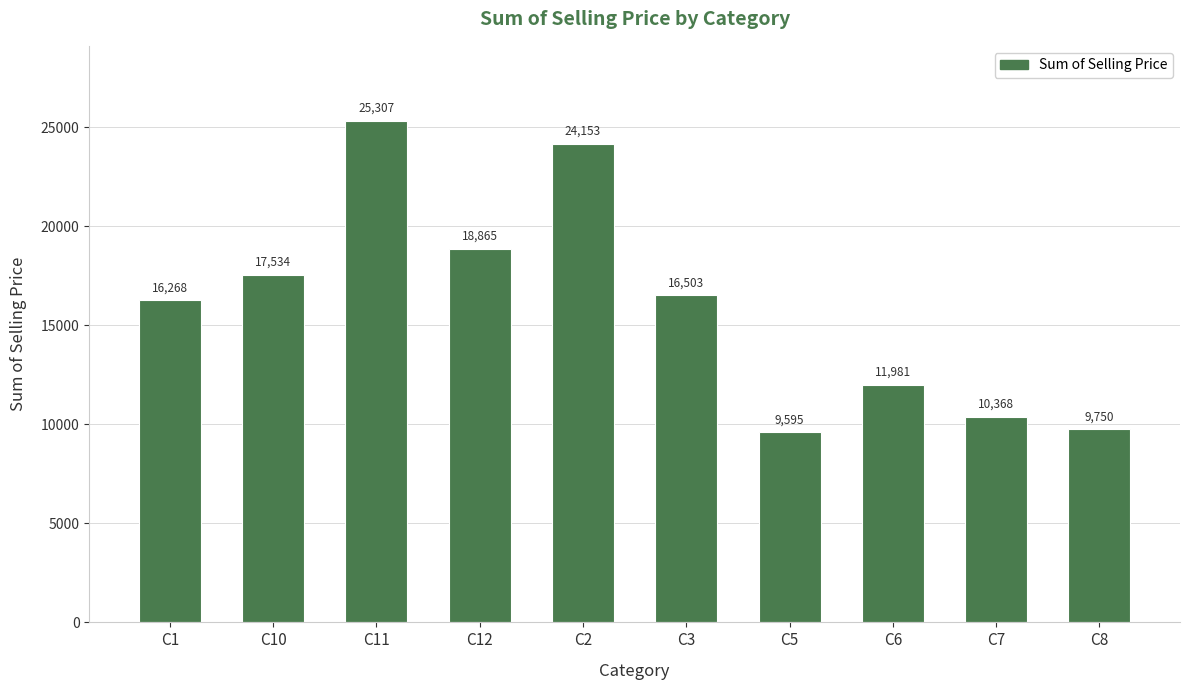

Rank the categories by value from lowest to highest.

C5, C8, C7, C6, C1, C3, C10, C12, C2, C11